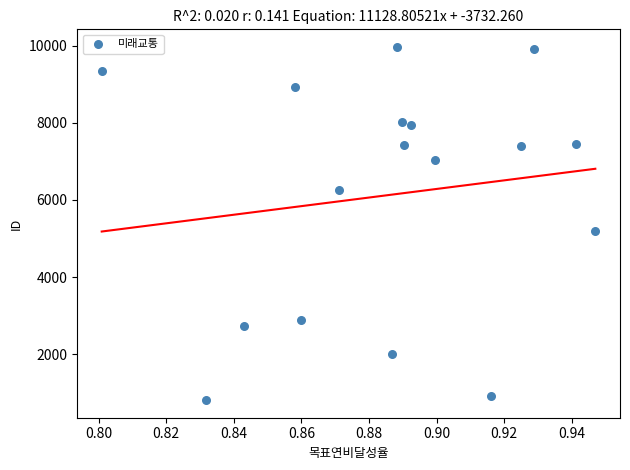

What Y value in the scatter plot is closest to 5388?

5194